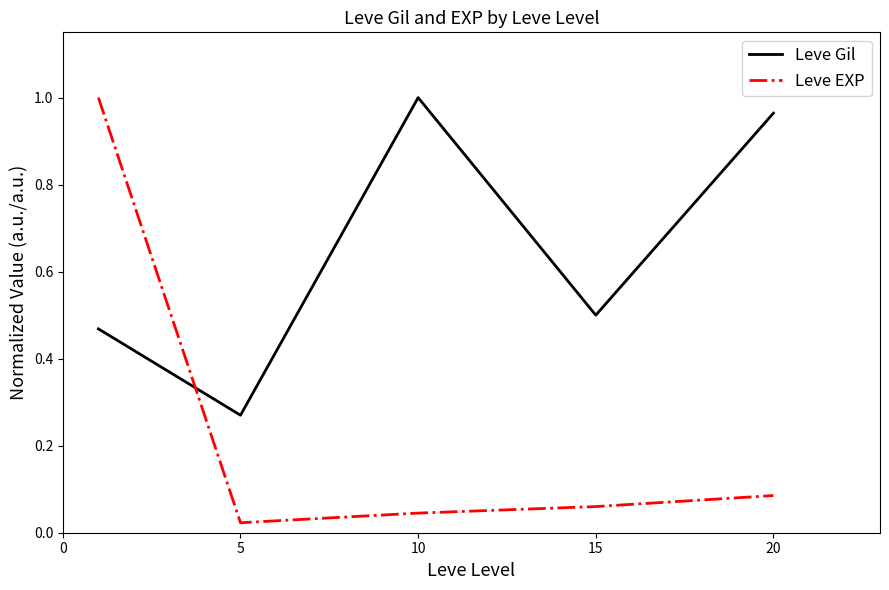

Which series has the largest total across all categories?

Leve Gil